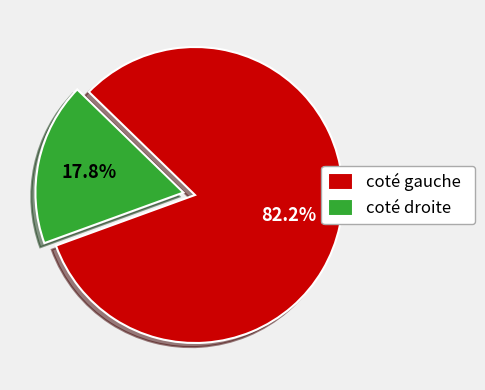

What percentage do coté droite and coté gauche together represent?

100.0%